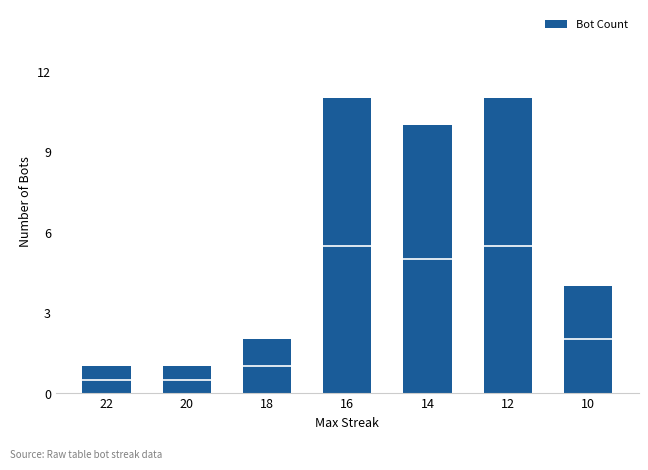

Count the values in the range 1 to 11.

7